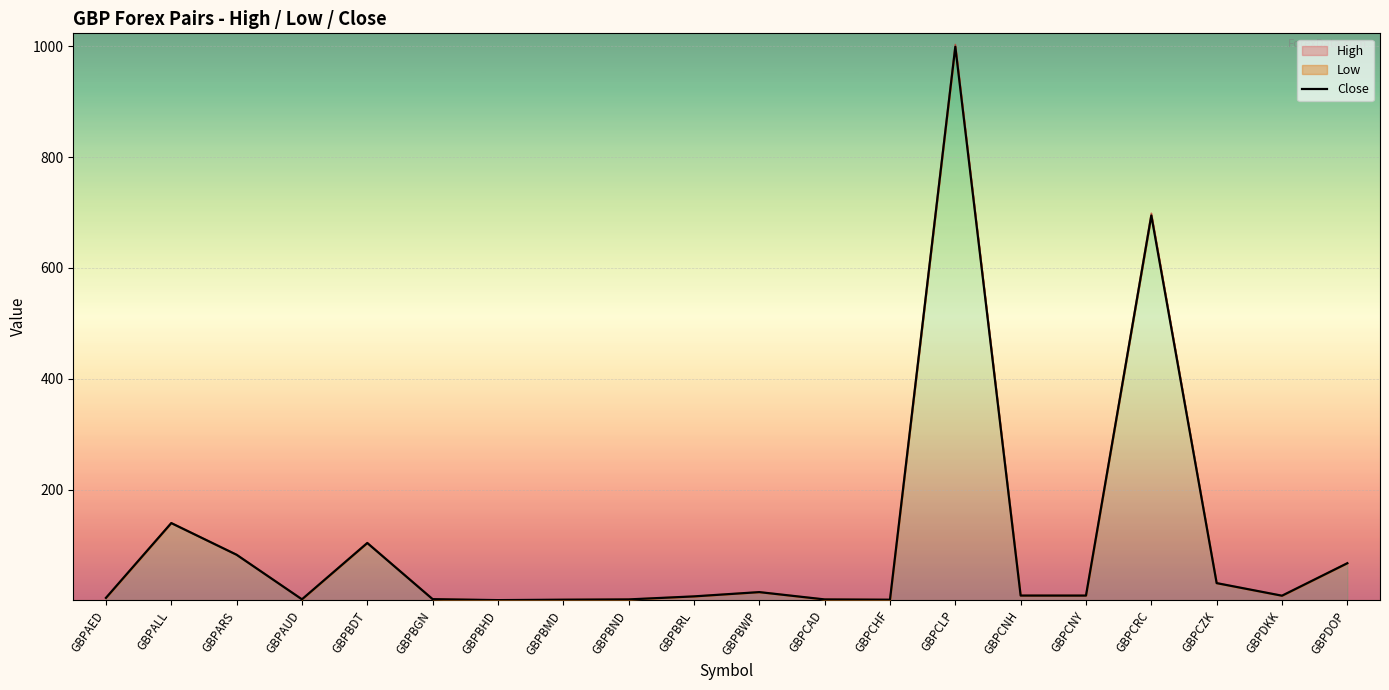

What position from the right is GBPBRL?

11